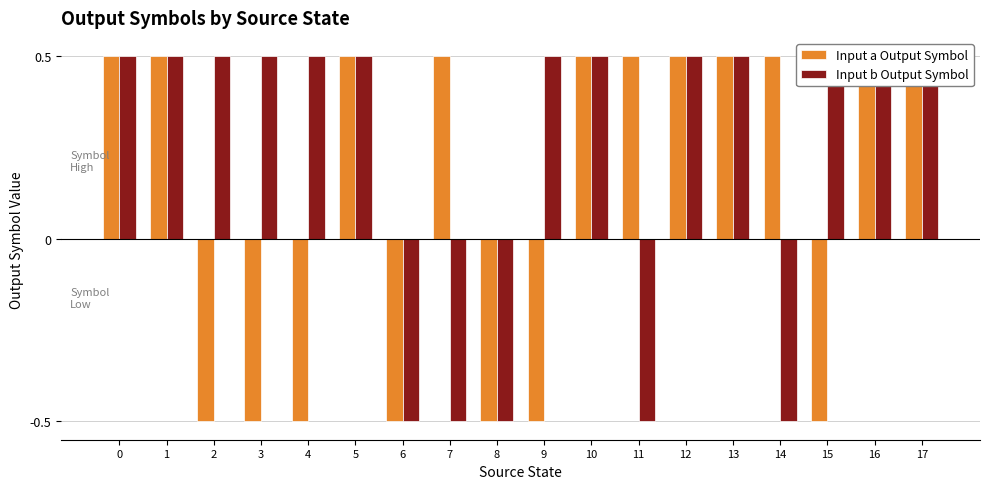

Reading left to right, extract all data points from this chart.

Input a Output Symbol: 0=0.5	1=0.5	2=-0.5	3=-0.5	4=-0.5	5=0.5	6=-0.5	7=0.5	8=-0.5	9=-0.5	10=0.5	11=0.5	12=0.5	13=0.5	14=0.5	15=-0.5	16=0.5	17=0.5
Input b Output Symbol: 0=0.5	1=0.5	2=0.5	3=0.5	4=0.5	5=0.5	6=-0.5	7=-0.5	8=-0.5	9=0.5	10=0.5	11=-0.5	12=0.5	13=0.5	14=-0.5	15=0.5	16=0.5	17=0.5